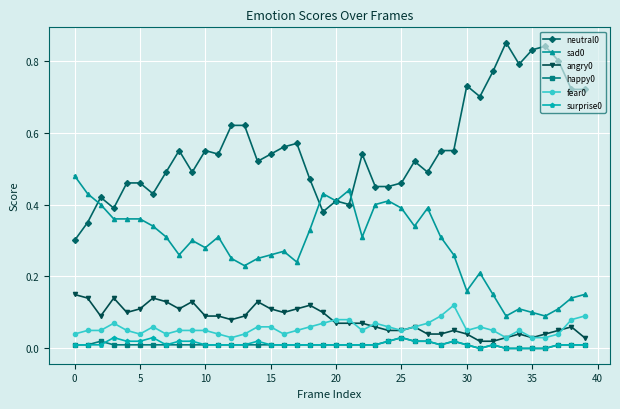

Count the number of categories in the chart.

40